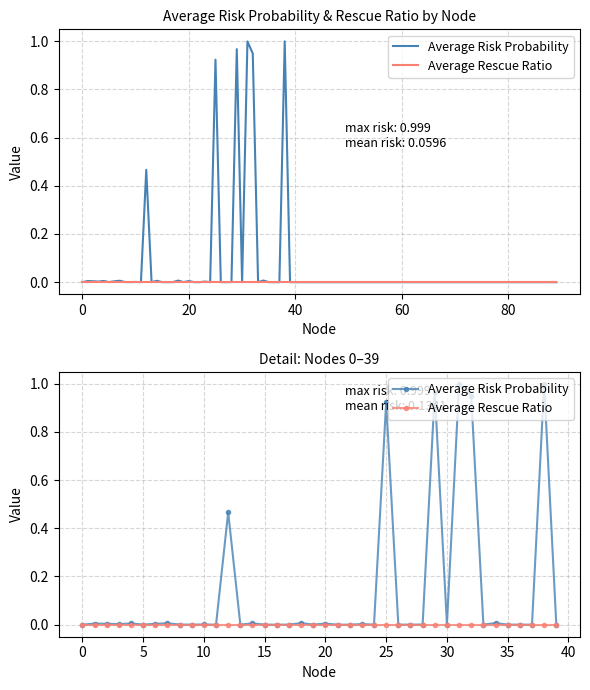

Which series has the largest range (max minus min)?

Average Risk Probability